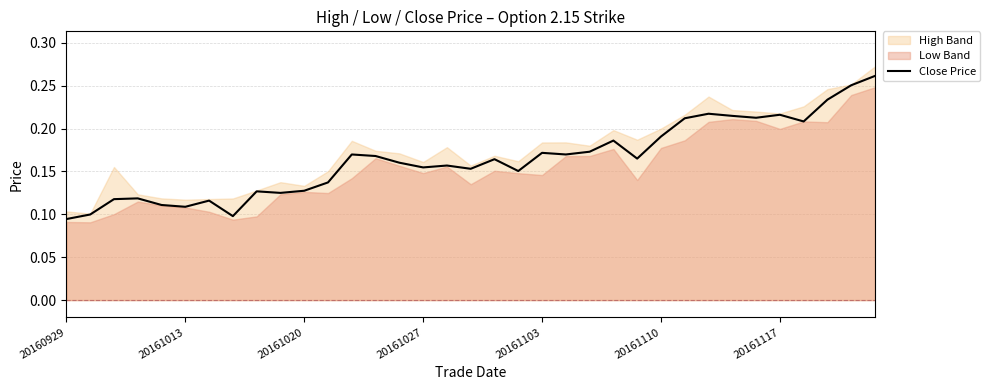

The value at 16 is 0.2. True or false?

True